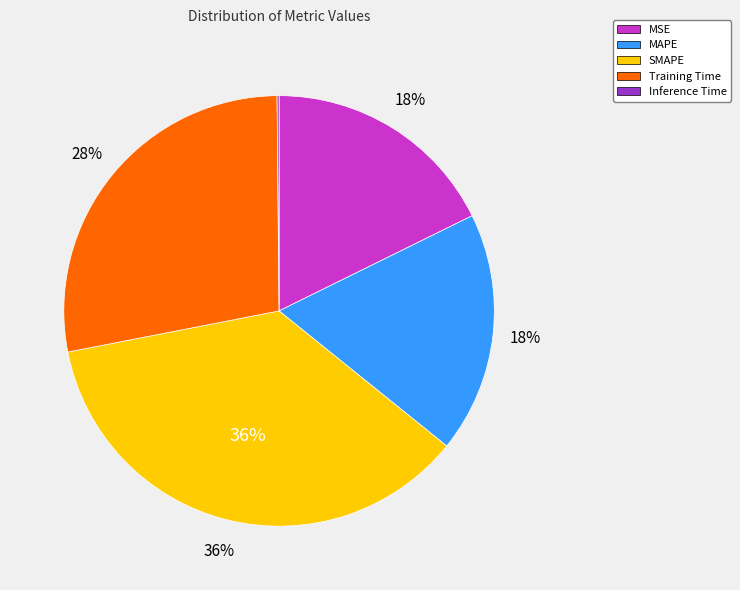

To the nearest percent, what is the difference between the Training Time and MSE slice percentages?

10%